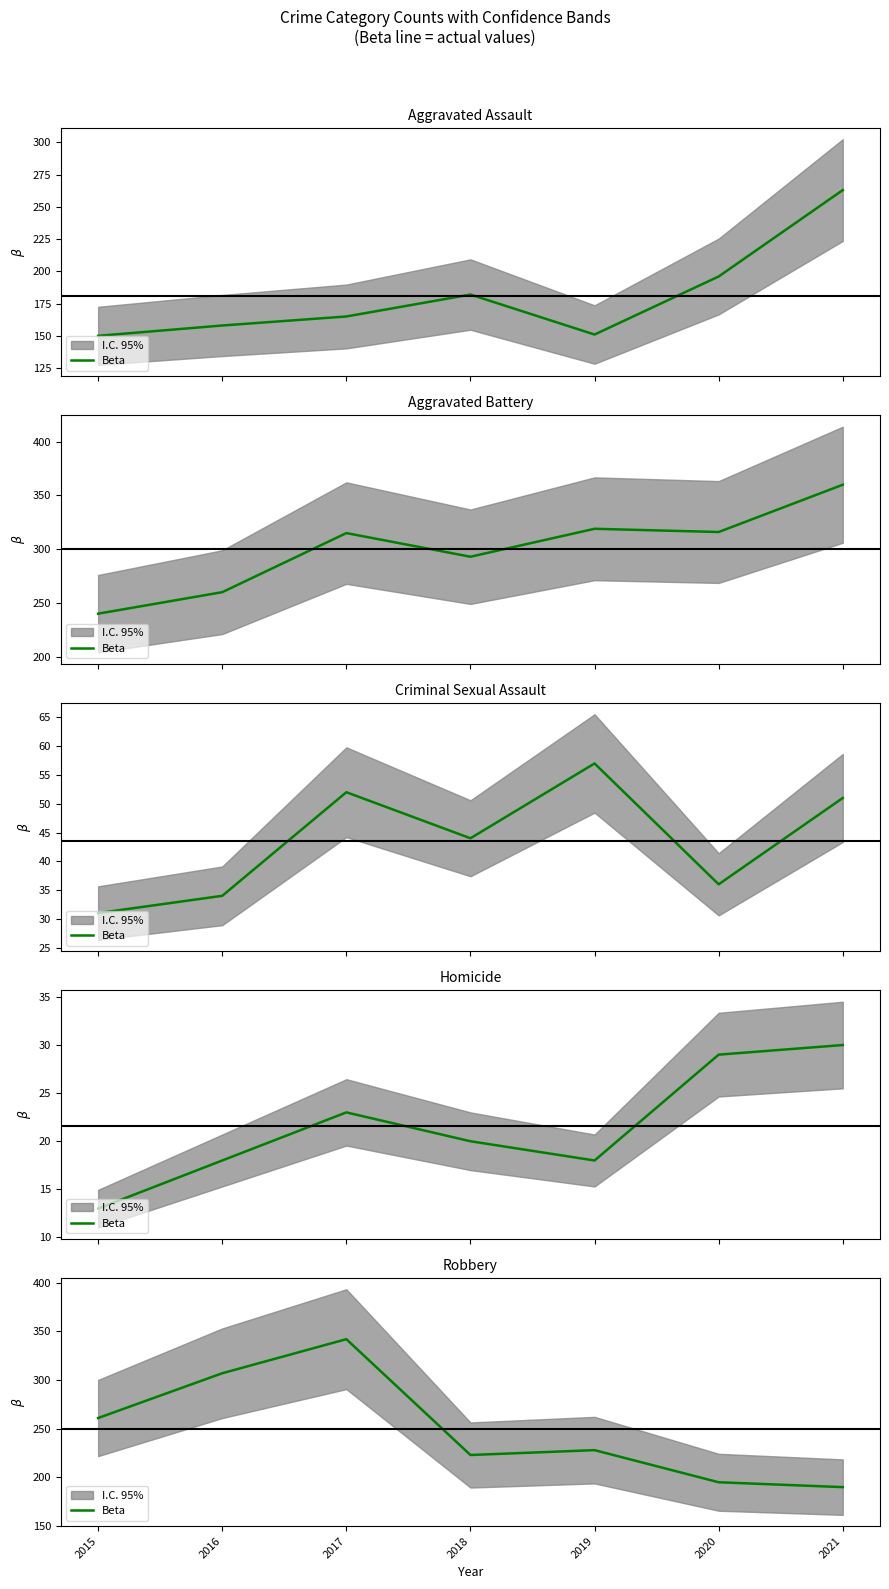

Reading right to left, extract all data points from this chart.

2021=190	2020=195	2019=228	2018=223	2017=342	2016=307	2015=261